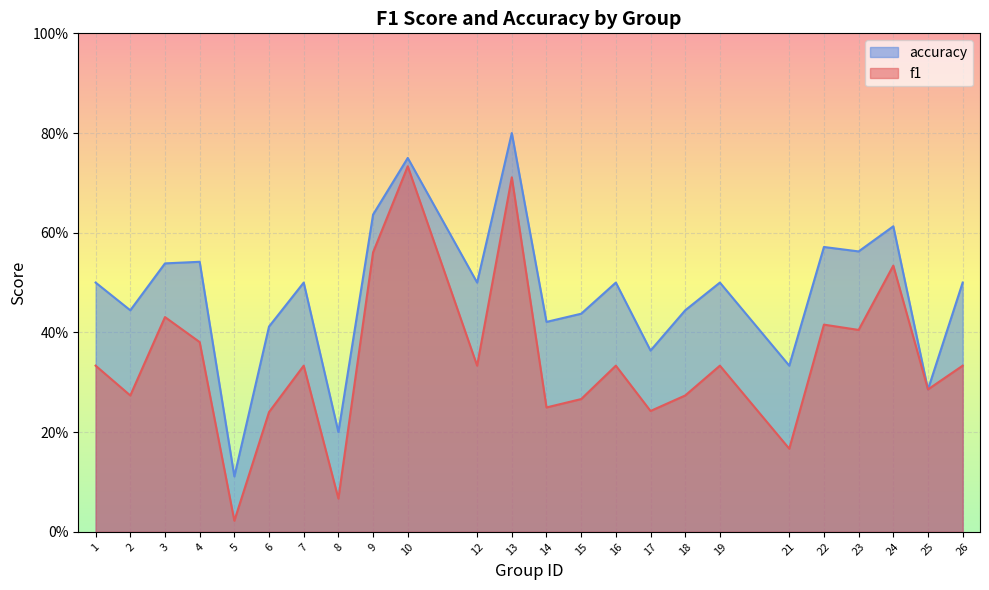

Rank the categories by accuracy value from lowest to highest.

5, 8, 25, 21, 17, 6, 14, 15, 2, 18, 1, 7, 12, 16, 19, 26, 3, 4, 23, 22, 24, 9, 10, 13